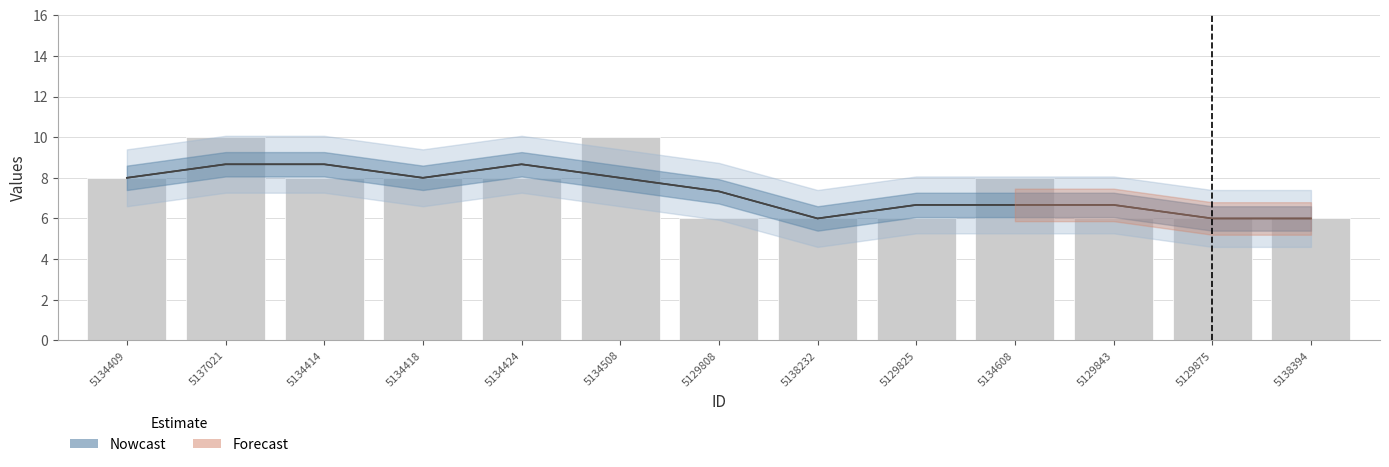

Between 5134414 and 5129808, which is larger?

5134414